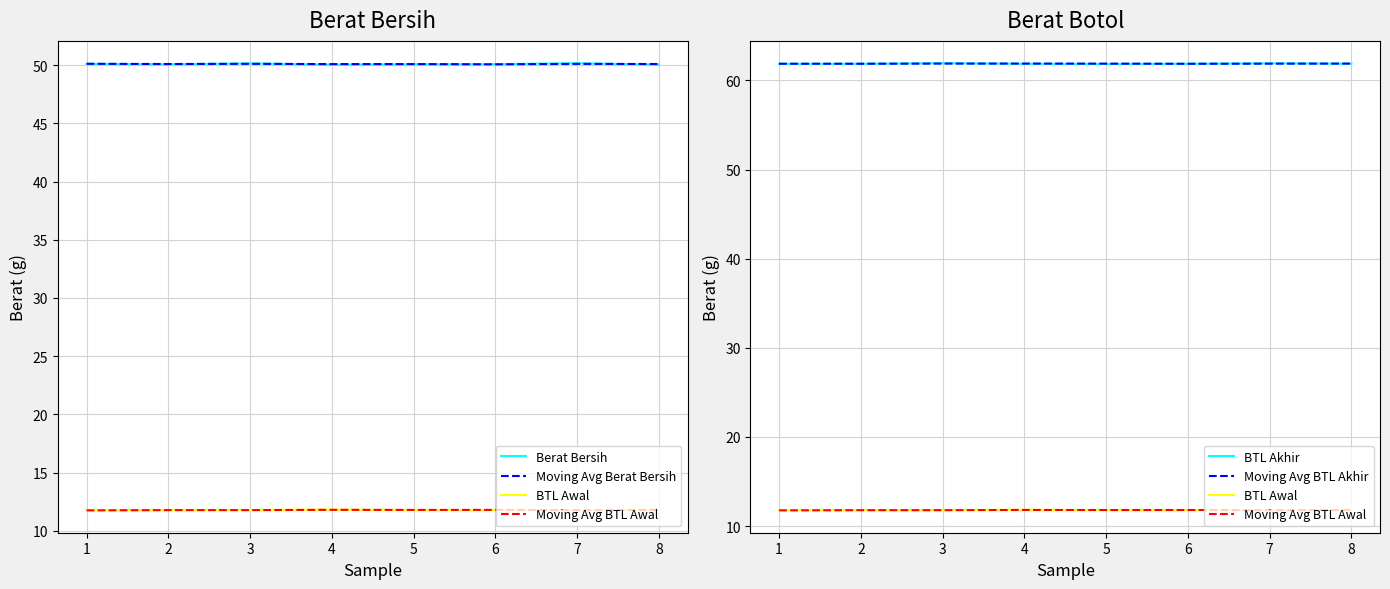

Count the BTL Akhir values in the range 61 to 62.

8